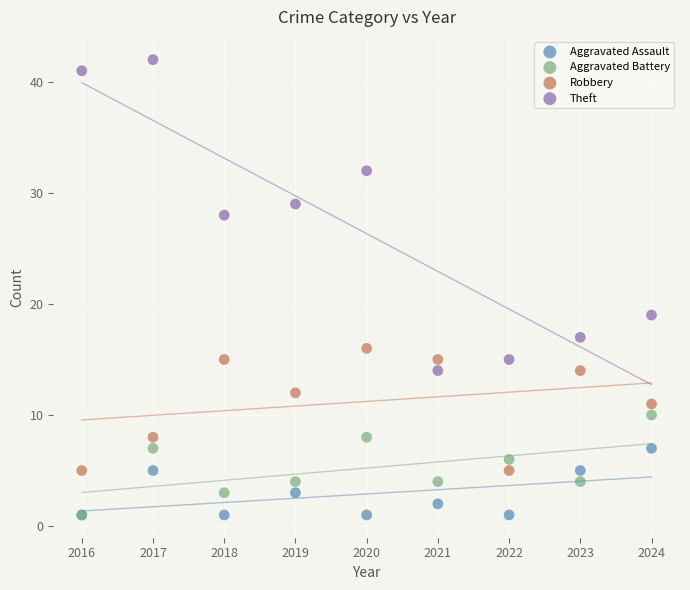

Across all series, what Y value is closest to 21?

19